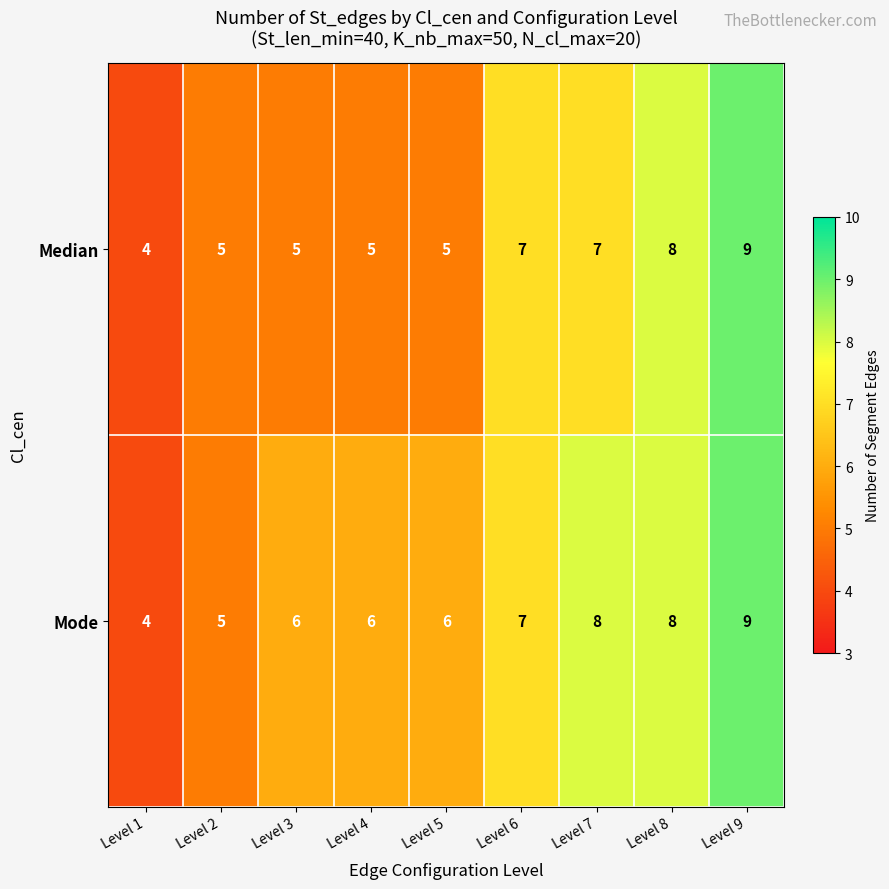

What is the average value of the Median series?

6